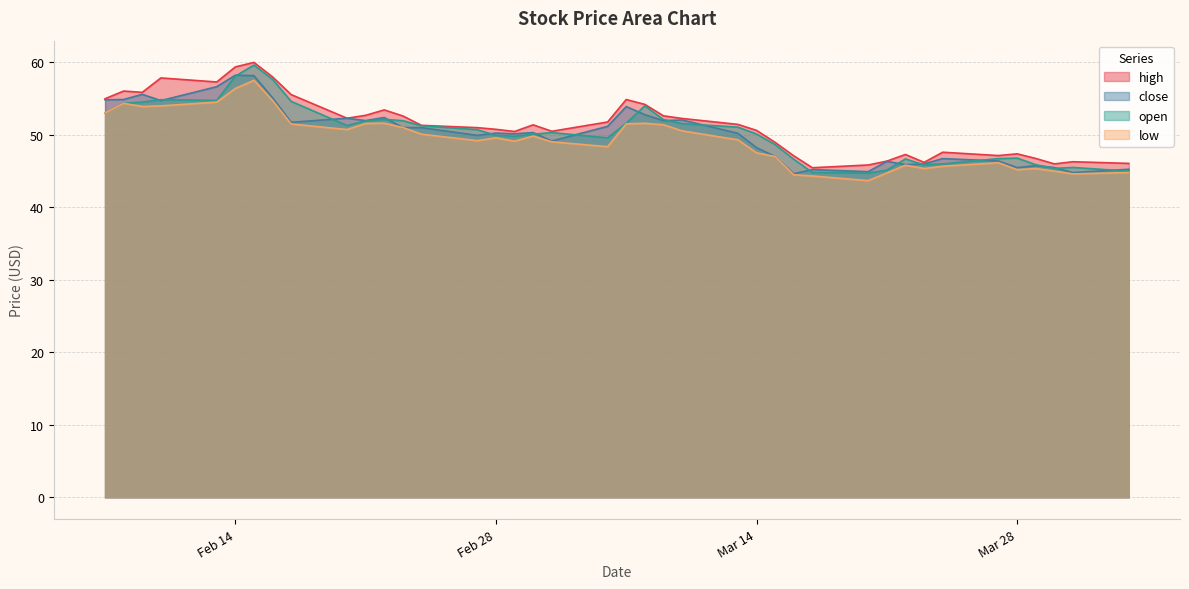

How many categories are shown in the chart?

40